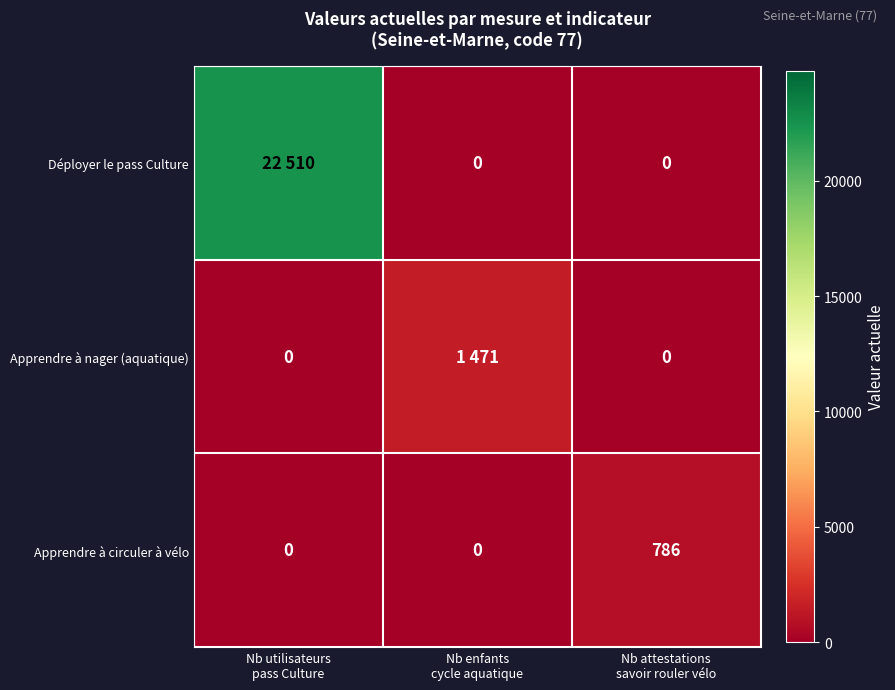

What is the difference between the maximum and minimum values in the Apprendre à circuler à vélo series?

786